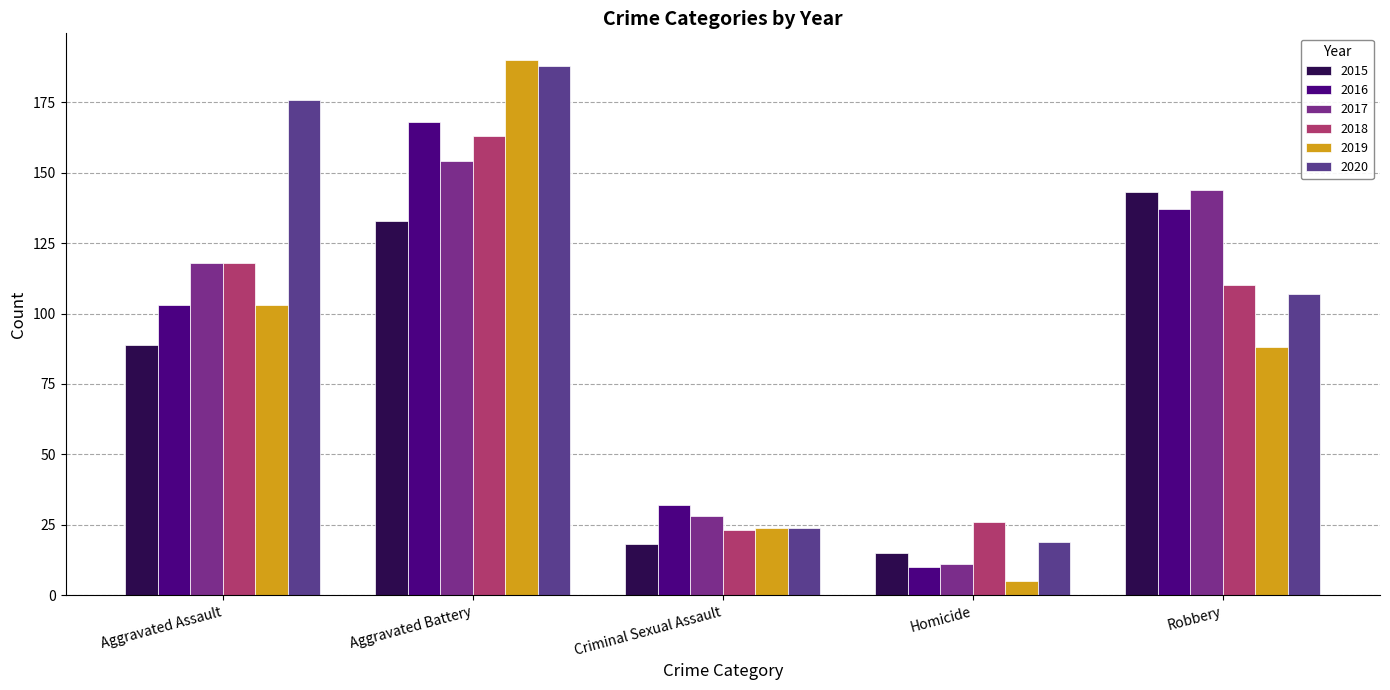

The value of 2020 at Aggravated Assault is 44. True or false?

False